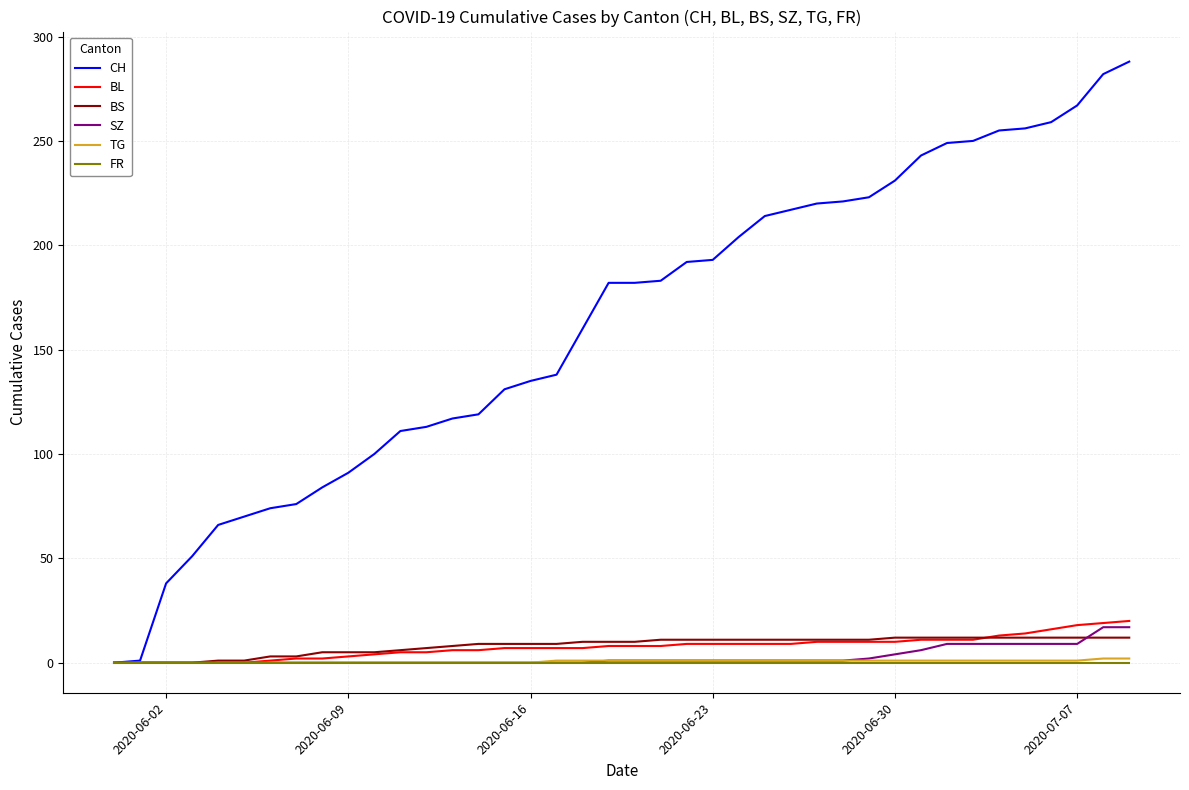

Which series has the largest range (max minus min)?

CH